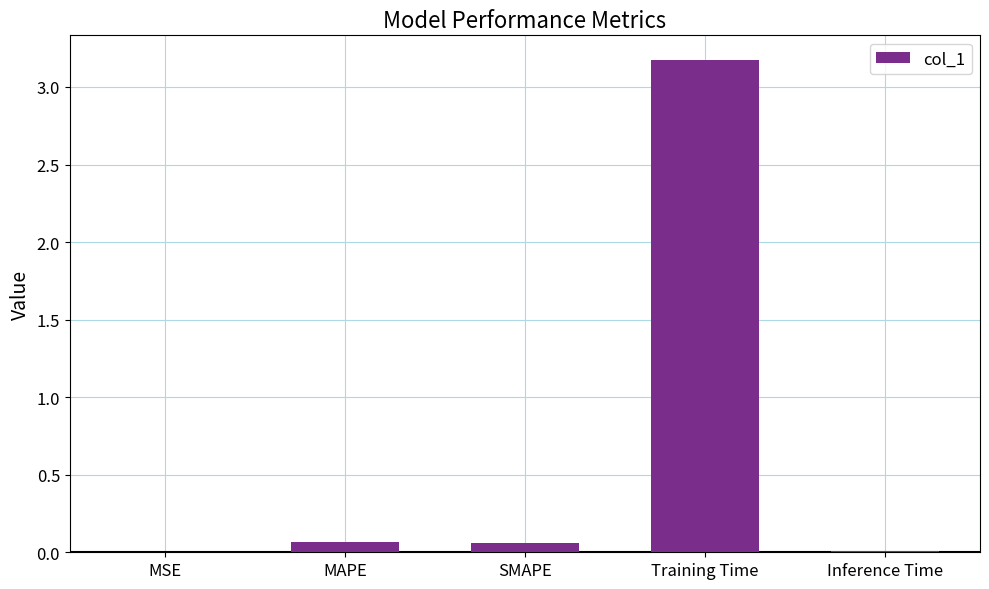

Is it true that the value at Training Time is 3.2?

True